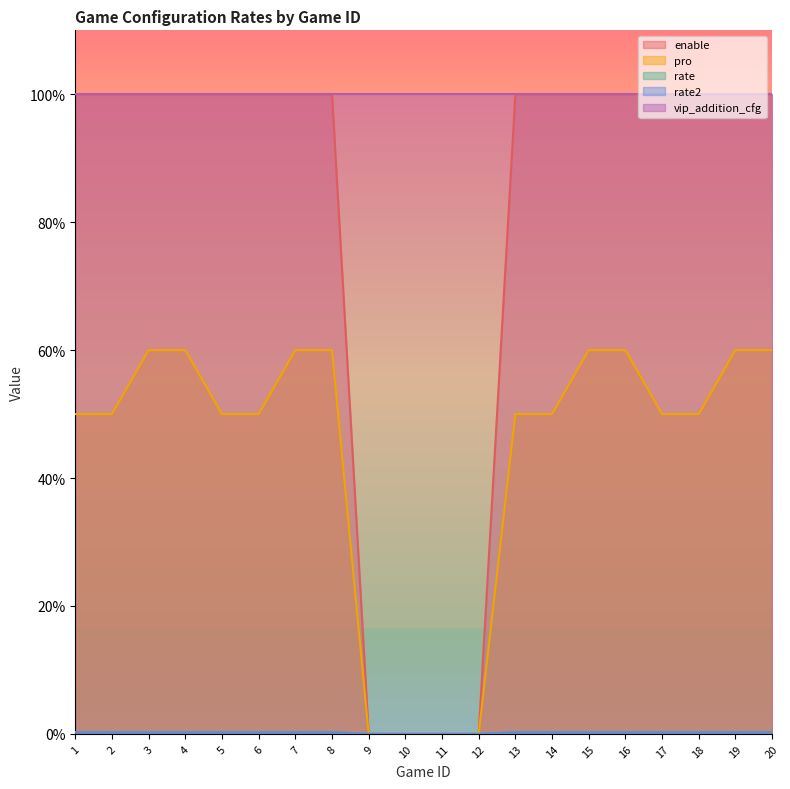

Does the chart display data point markers on the line(s)?

No